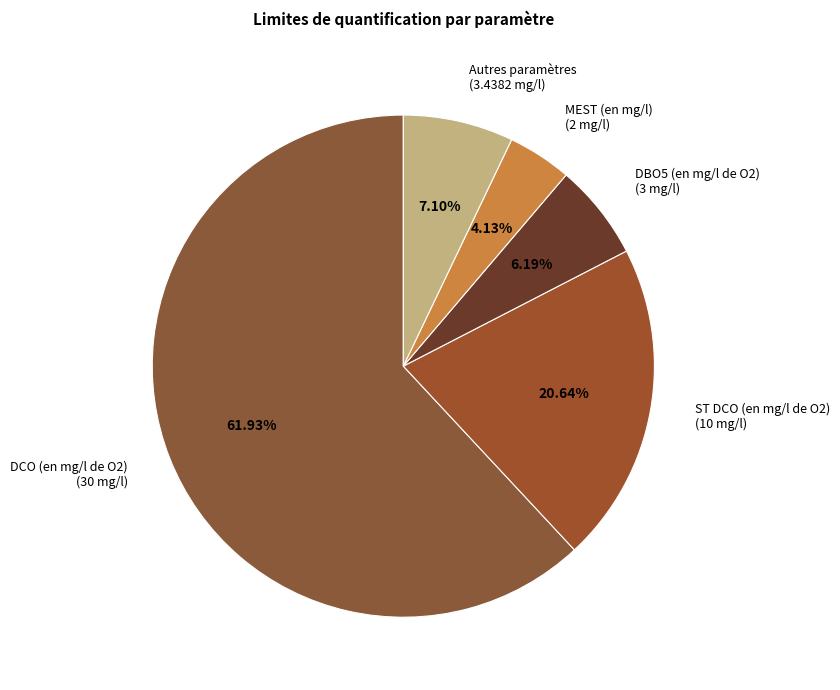

Between ST DCO (en mg/l de O2) and MEST (en mg/l), which is larger?

ST DCO (en mg/l de O2)